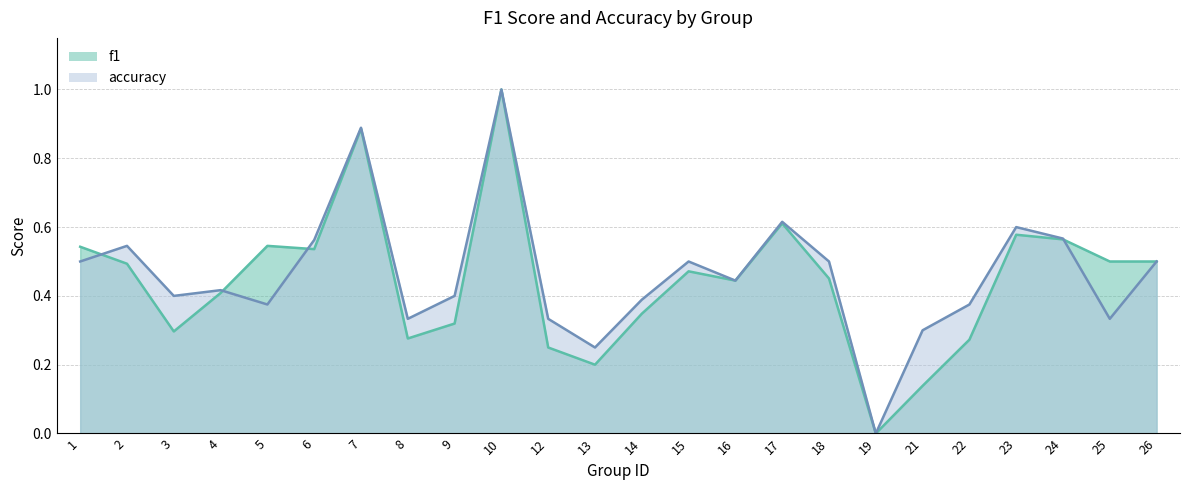

At which category is the sum across all series the highest?

10